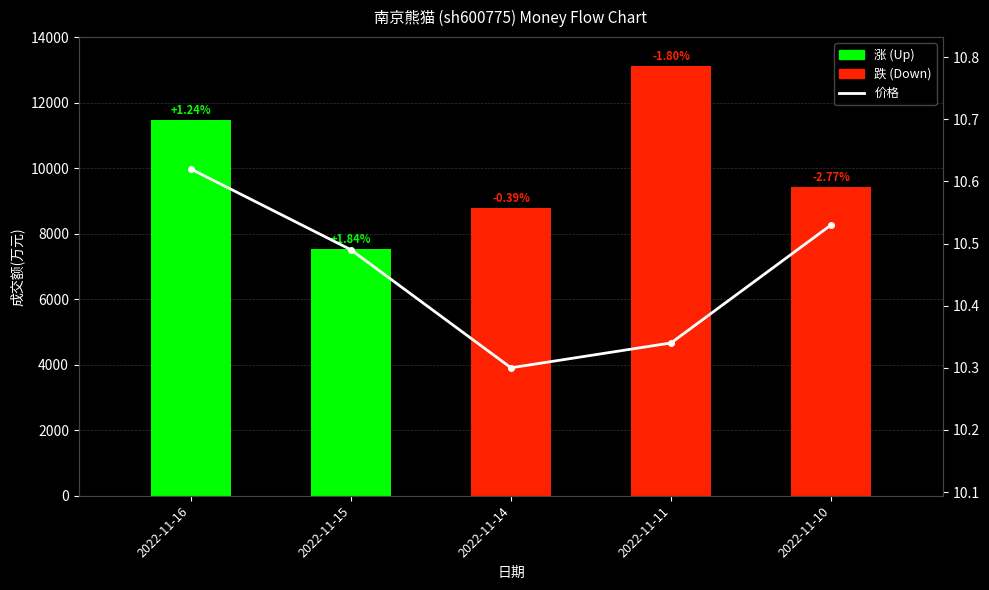

Rank the categories by value from highest to lowest.

2022-11-16, 2022-11-10, 2022-11-15, 2022-11-11, 2022-11-14